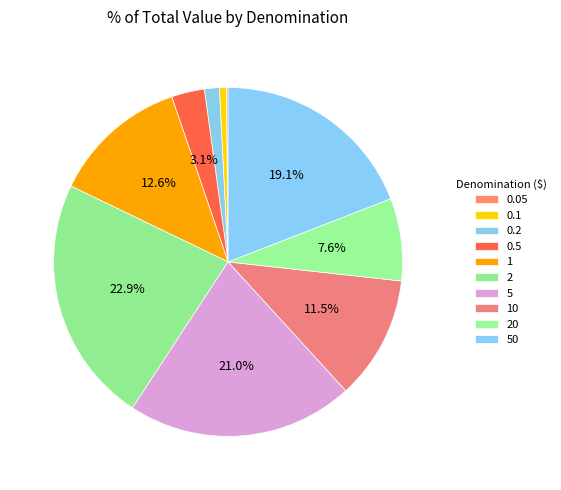

What is the smallest slice in the pie chart?

0.05